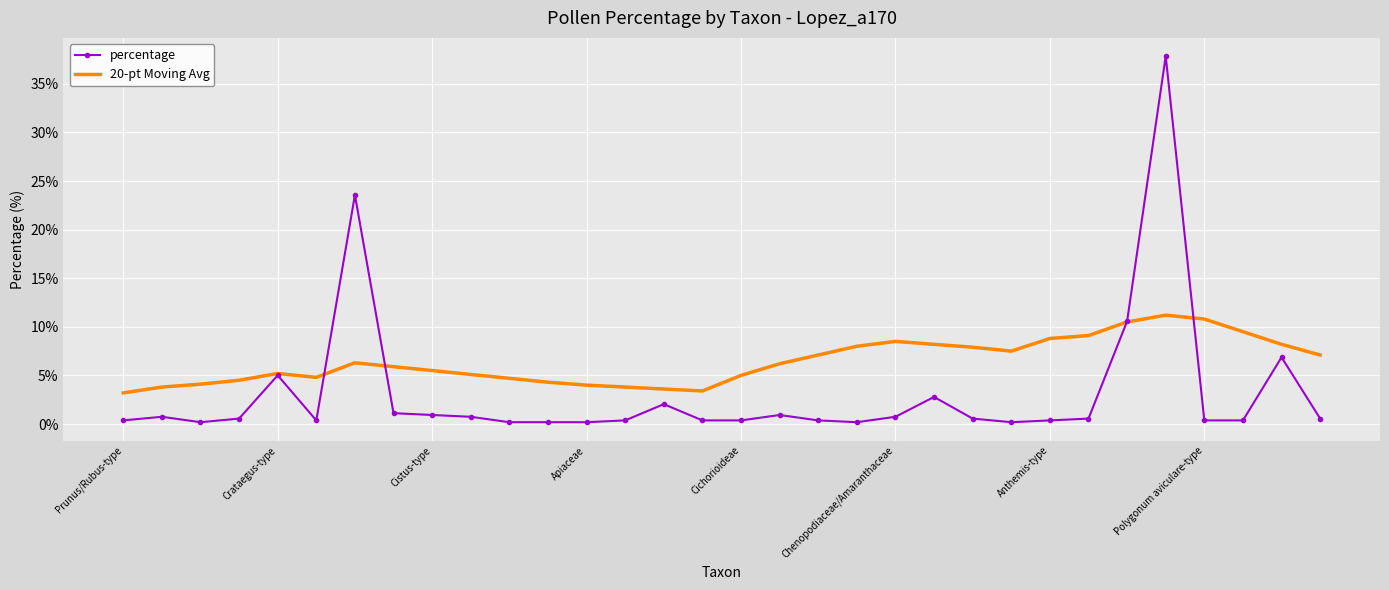

Which series has the largest total across all categories?

20-pt Moving Avg